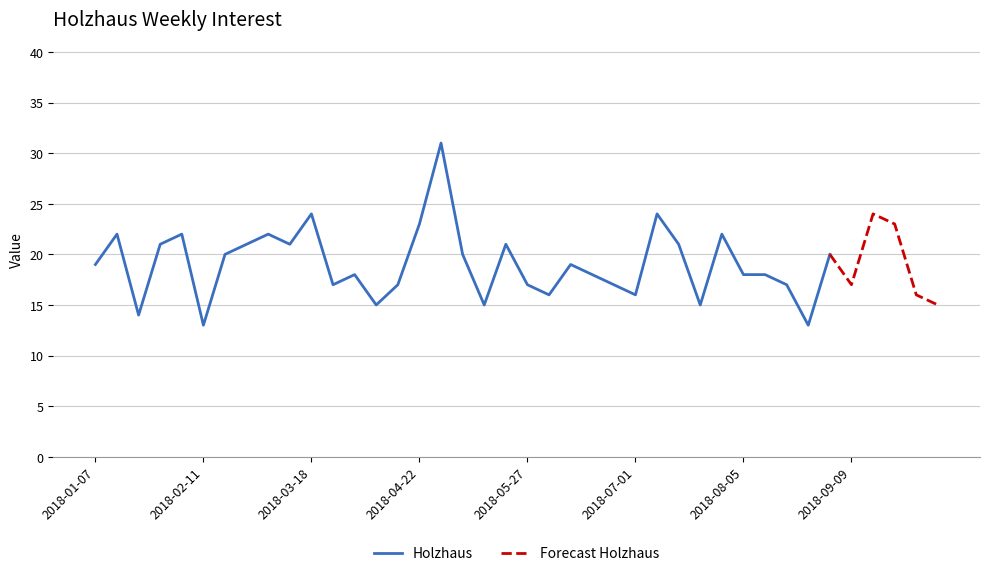

Reading left to right, list all the values displayed in this chart.

2018-01-07=19	2018-01-14=22	2018-01-21=14	2018-01-28=21	2018-02-04=22	2018-02-11=13	2018-02-18=20	2018-02-25=21	2018-03-04=22	2018-03-11=21	2018-03-18=24	2018-03-25=17	2018-04-01=18	2018-04-08=15	2018-04-15=17	2018-04-22=23	2018-04-29=31	2018-05-06=20	2018-05-13=15	2018-05-20=21	2018-05-27=17	2018-06-03=16	2018-06-10=19	2018-06-17=18	2018-06-24=17	2018-07-01=16	2018-07-08=24	2018-07-15=21	2018-07-22=15	2018-07-29=22	2018-08-05=18	2018-08-12=18	2018-08-19=17	2018-08-26=13	2018-09-02=20	2018-09-09=17	2018-09-16=24	2018-09-23=23	2018-09-30=16	2018-10-07=15